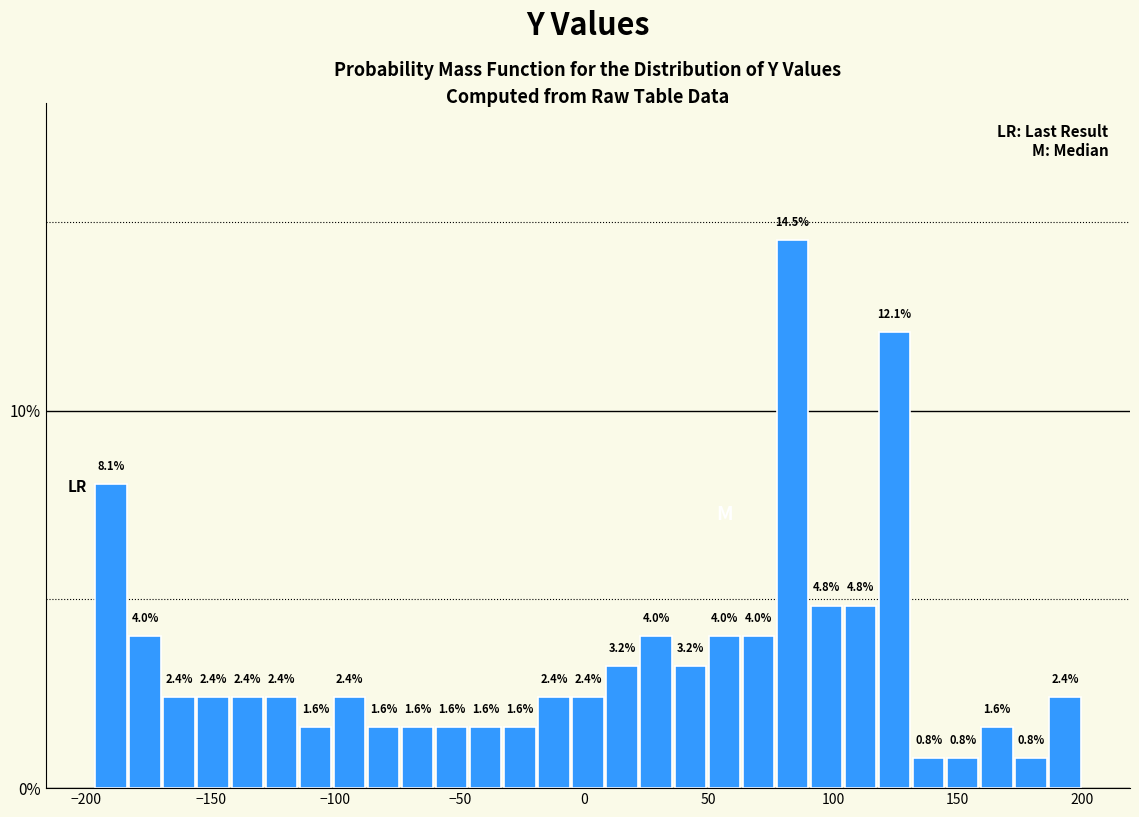

Read against the x-axis, roughly where is the centre of the tallest bar?

85